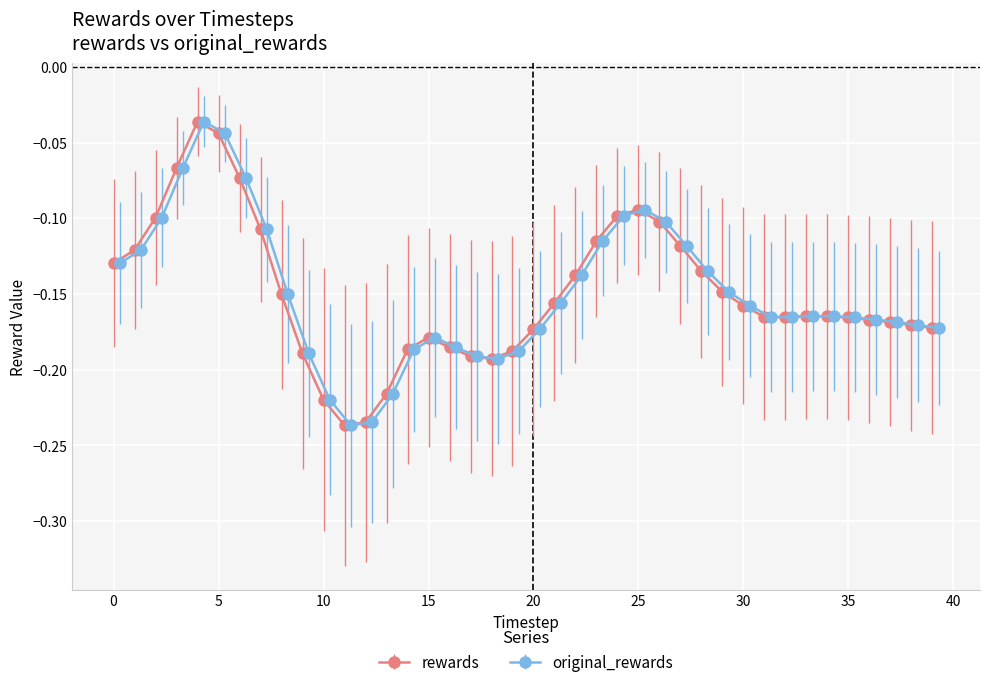

True or false: original_rewards has more than 2 interior local peaks.

True